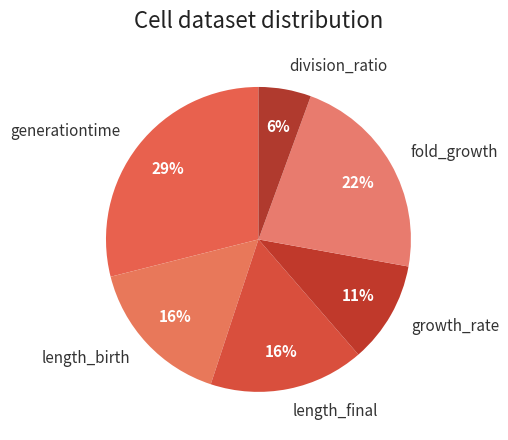

Which has a higher value, length_final or generationtime?

generationtime